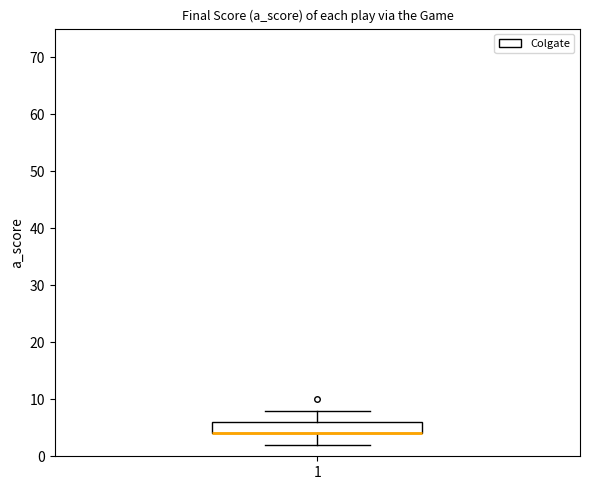

Read this box plot against the y-axis: the position of the median line, the range covered by the box, and the ends of both whiskers. The values are not printed on the chart, so give them approximately, as read against the axis.

median 4 (drawn on the box's lower edge), box 4 to 6, whiskers 2 to 8